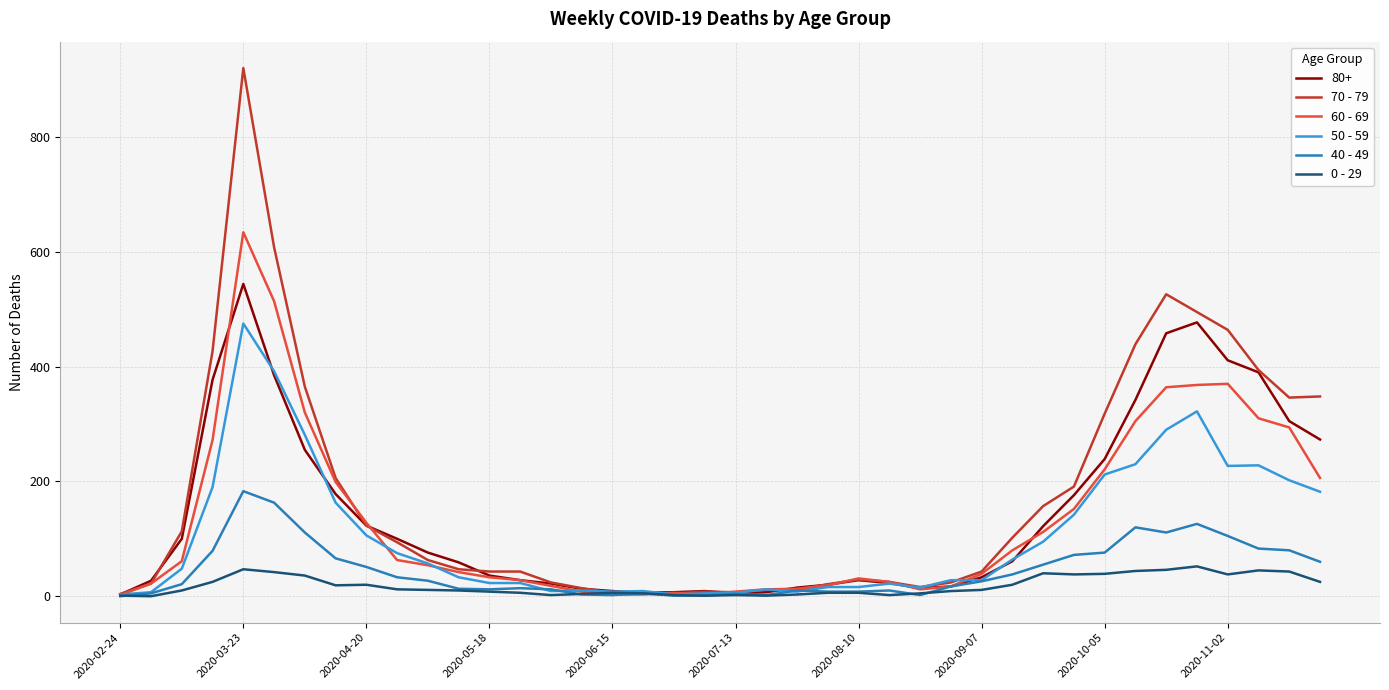

Which series has the widest spread of values?

70 - 79